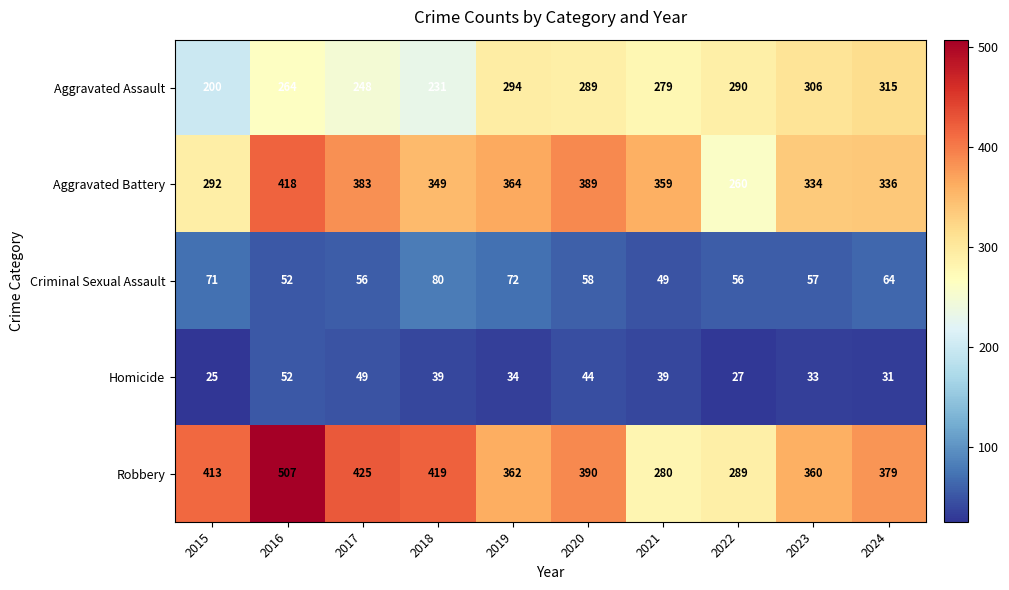

Which series has the largest total across all categories?

Robbery